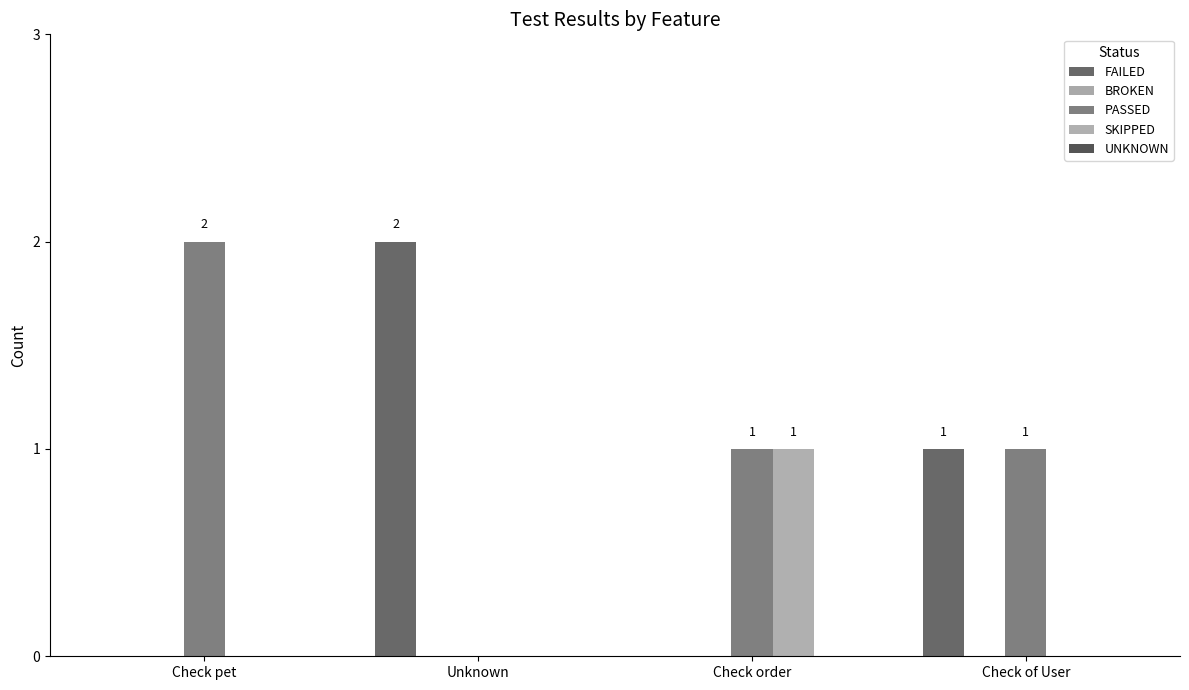

Reading right to left, what are all the values shown in this chart?

FAILED: 1	0	2	0
BROKEN: 0	0	0	0
PASSED: 1	1	0	2
SKIPPED: 0	1	0	0
UNKNOWN: 0	0	0	0